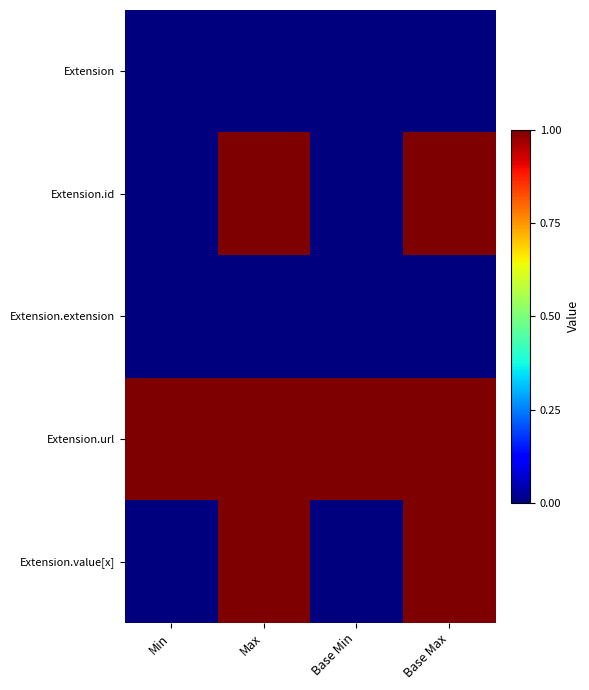

Reading left to right, list all the values displayed in this chart.

Extension: Min=0	Max=0	Base Min=0	Base Max=0
Extension.id: Min=0	Max=1	Base Min=0	Base Max=1
Extension.extension: Min=0	Max=0	Base Min=0	Base Max=0
Extension.url: Min=1	Max=1	Base Min=1	Base Max=1
Extension.value[x]: Min=0	Max=1	Base Min=0	Base Max=1